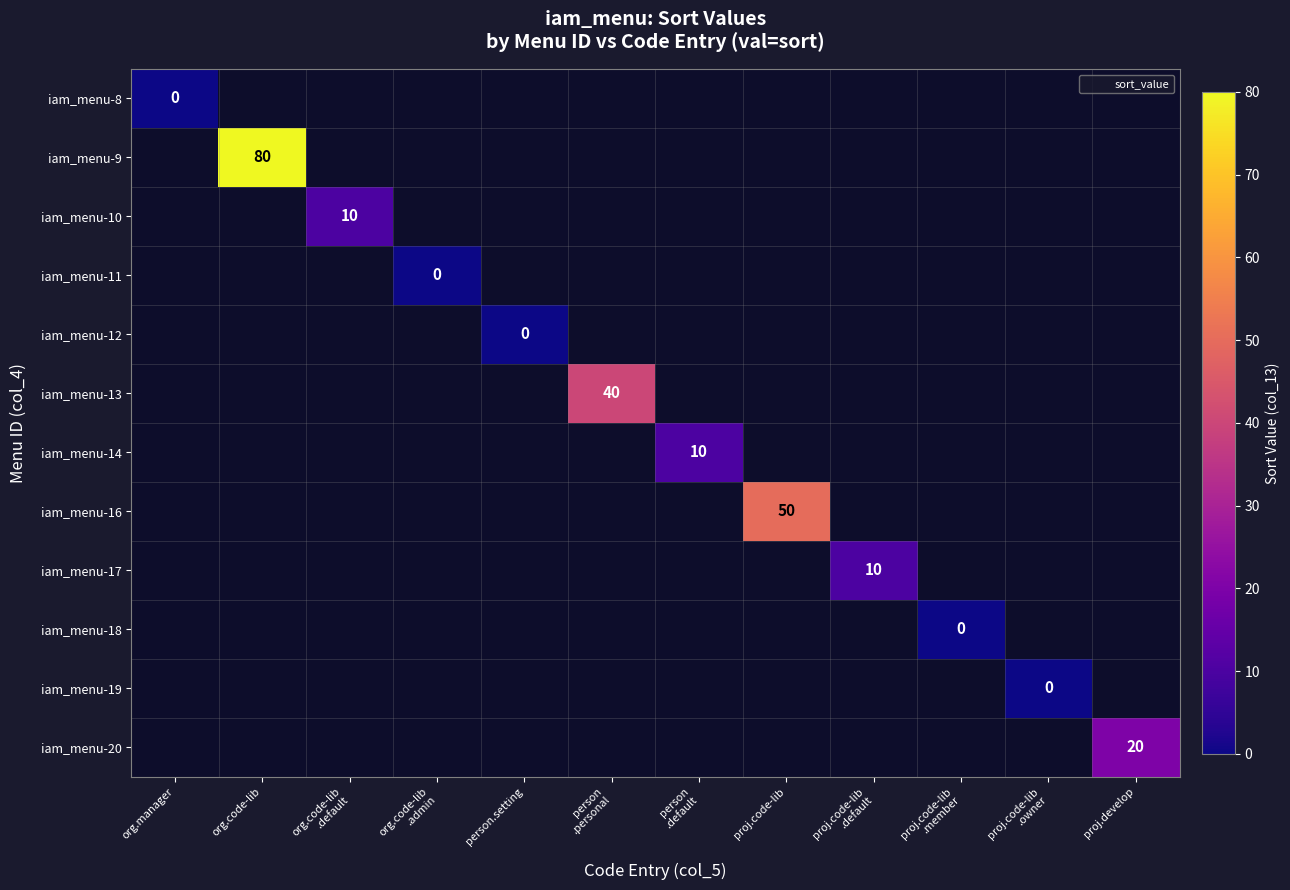

Which category has the highest value in the iam_menu-9 series?

org.manager